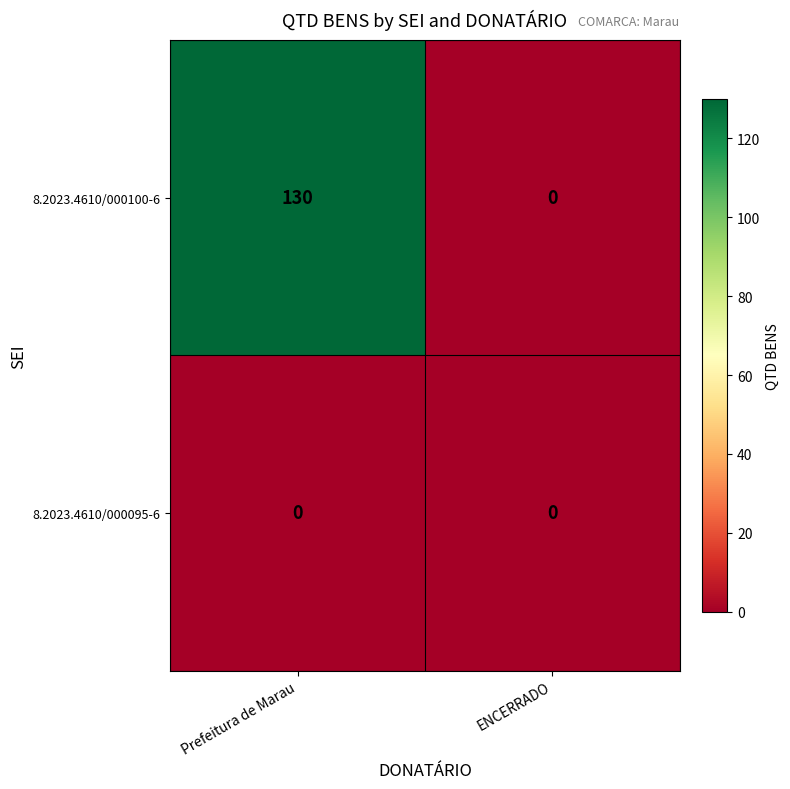

What is the difference between the maximum and minimum values in the 8.2023.4610/000100-6 series?

130